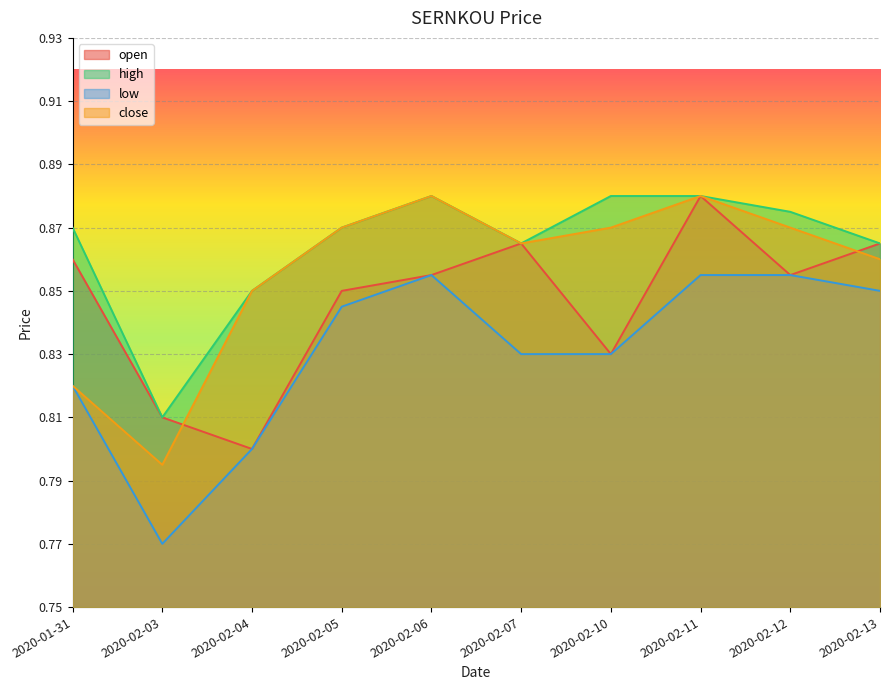

Read the low value at 2020-02-12.

0.9